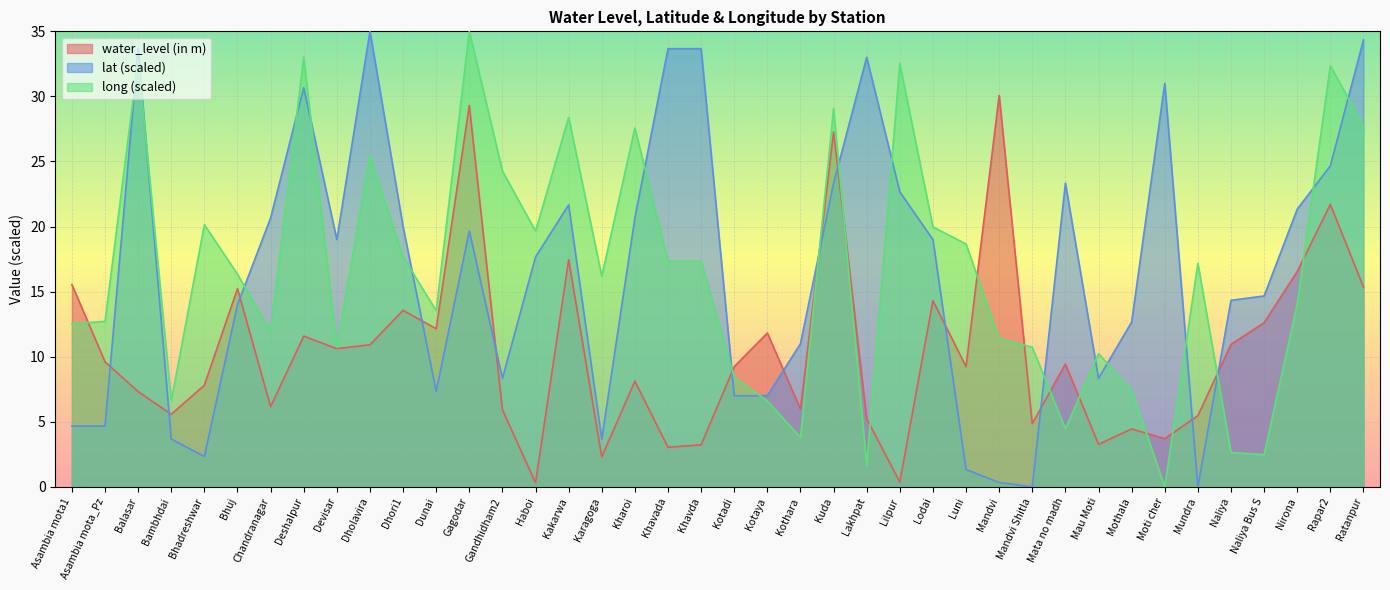

The value of water_level (in m) at Haboi is 0.5. True or false?

False